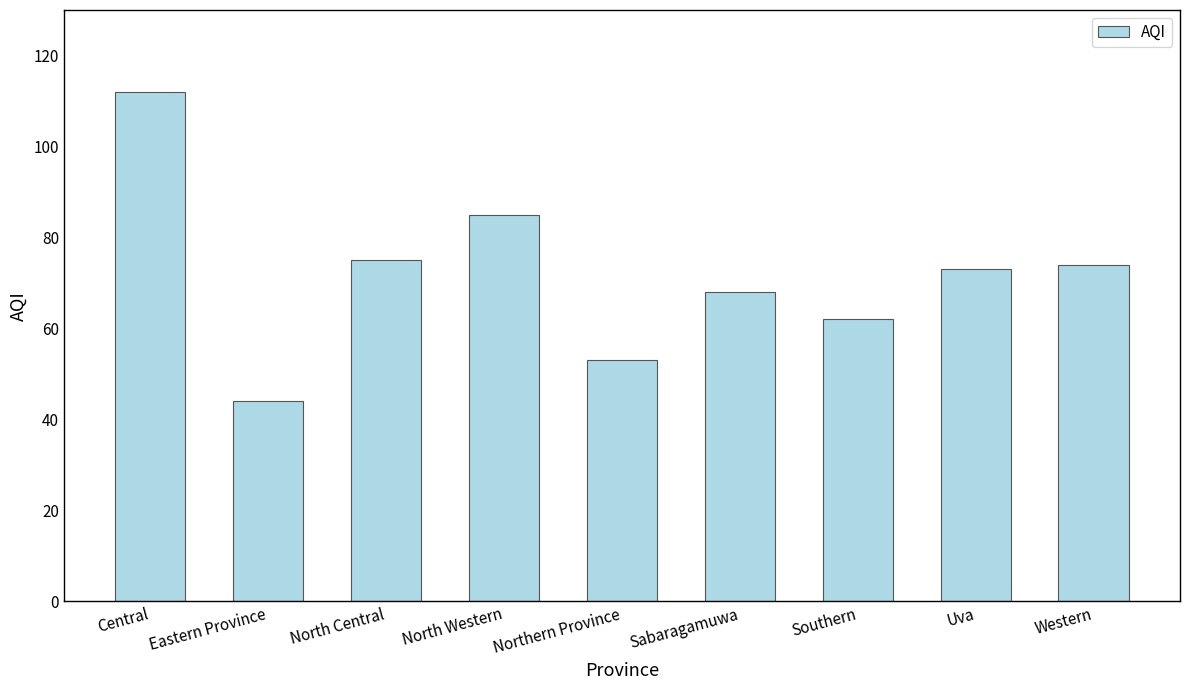

What is the minimum value shown in the chart?

44